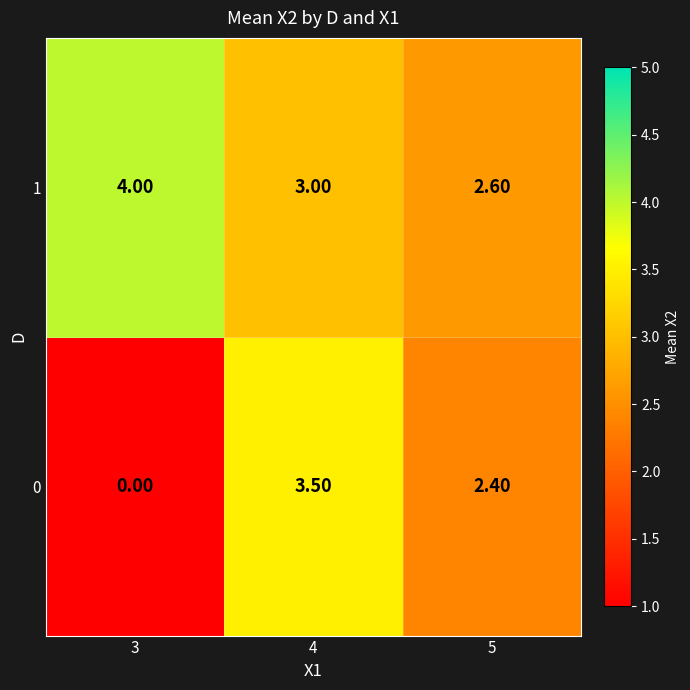

What is the difference between the maximum and minimum values in the 0 series?

3.5